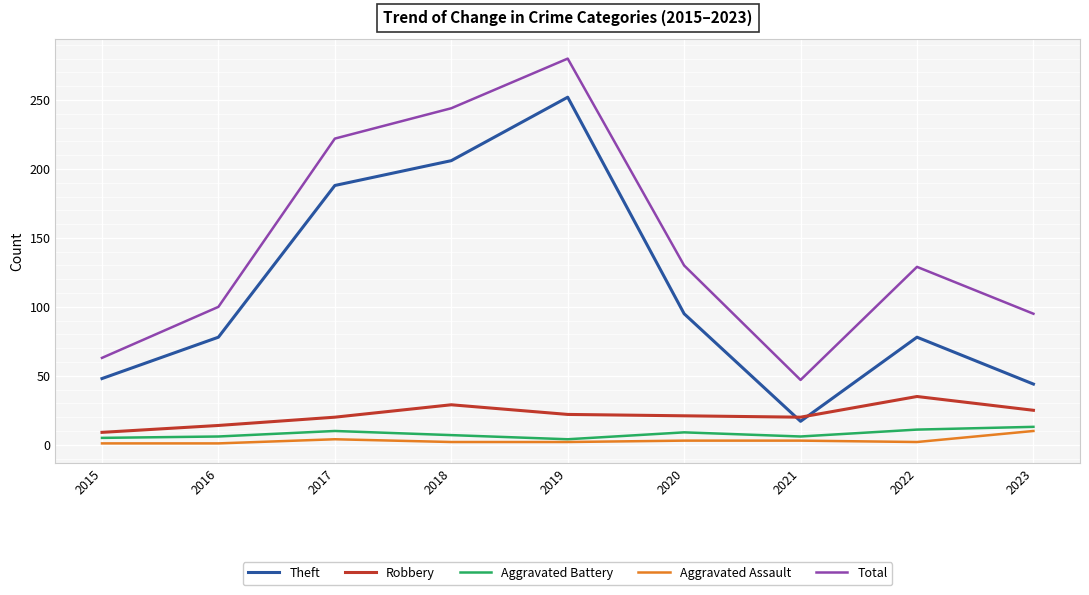

True or false: Theft and Aggravated Battery cross at least once.

False